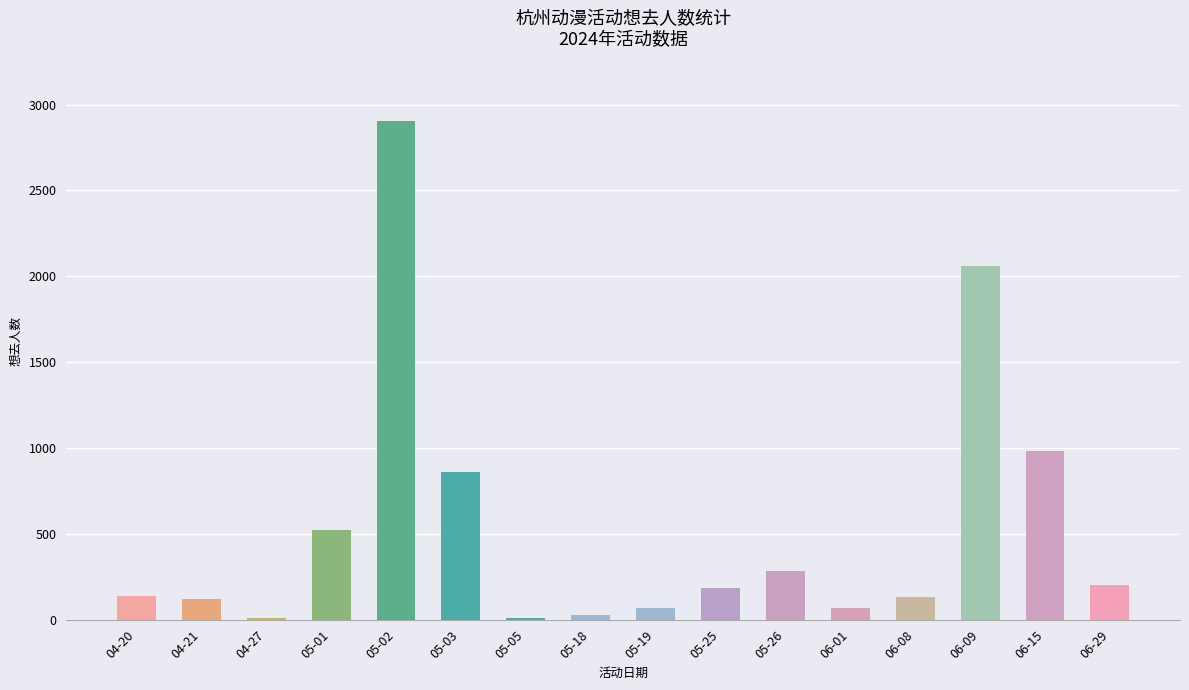

Are the bars grouped side by side (vs. stacked)?

No